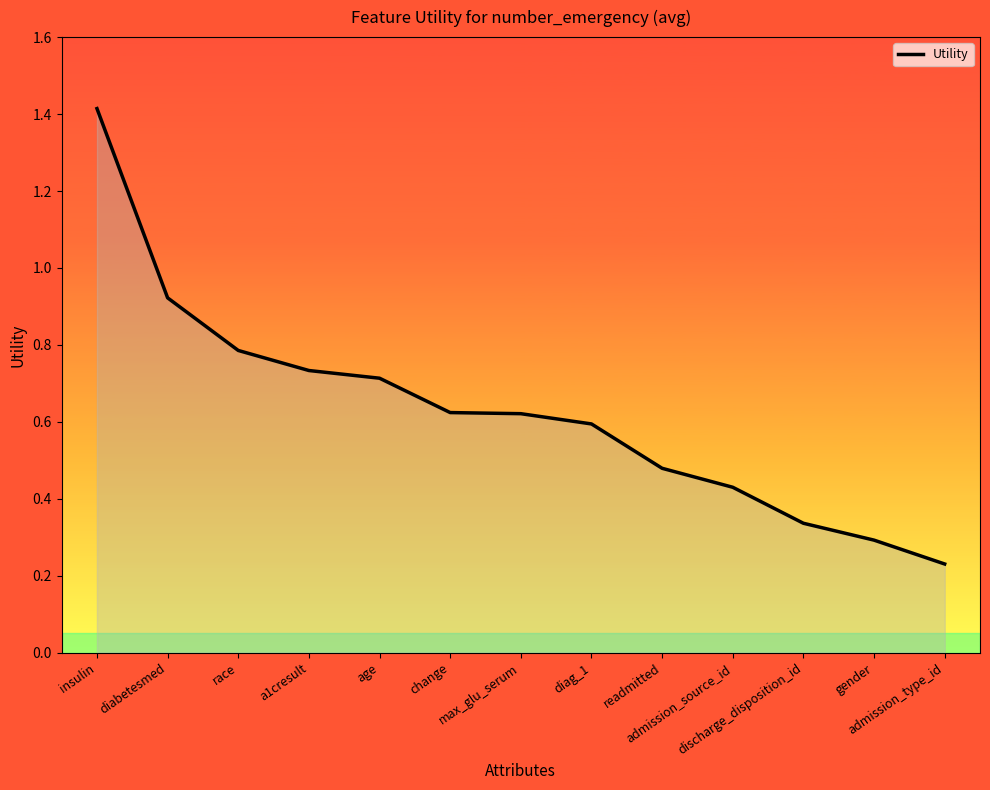

What is the difference between the maximum and minimum values?

1.2